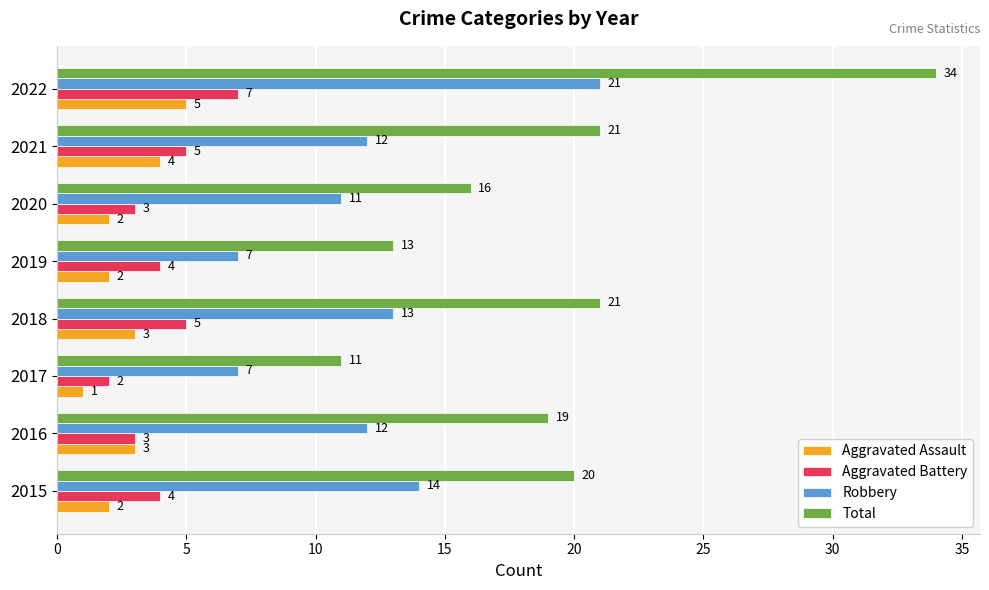

Read the Total value at 2018.

21